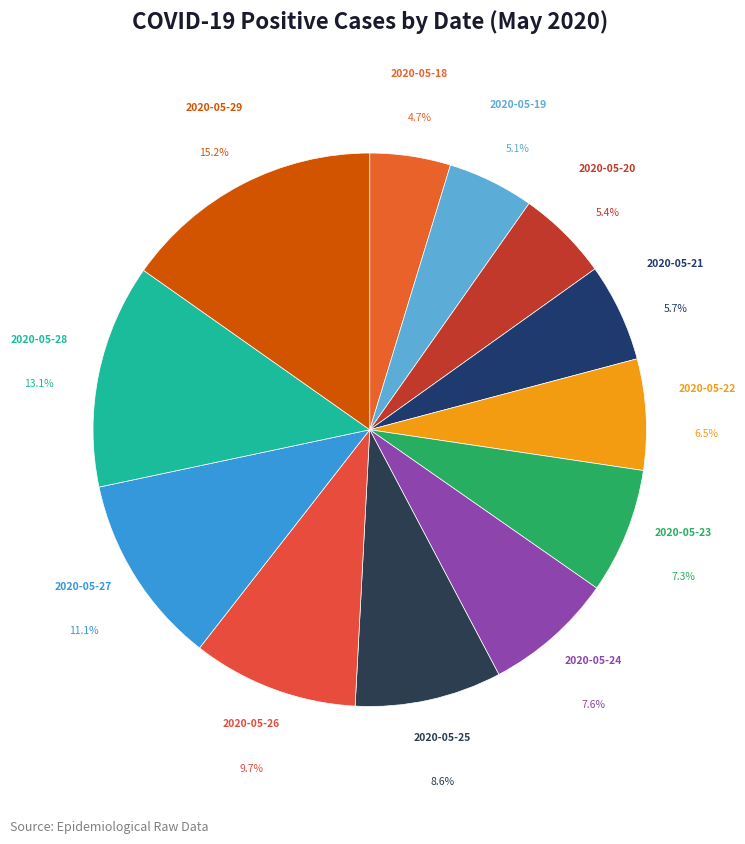

Is the sum of 2020-05-19 and 2020-05-24 greater than half?

No